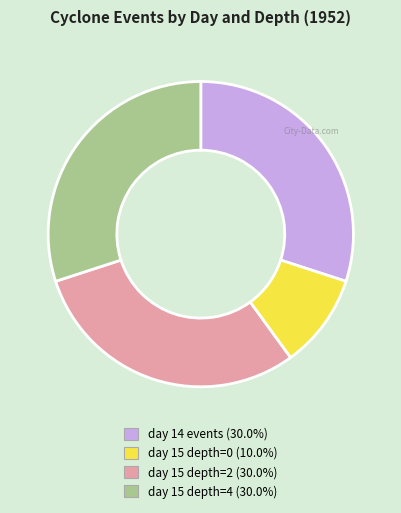

Is there a majority slice in this chart?

No